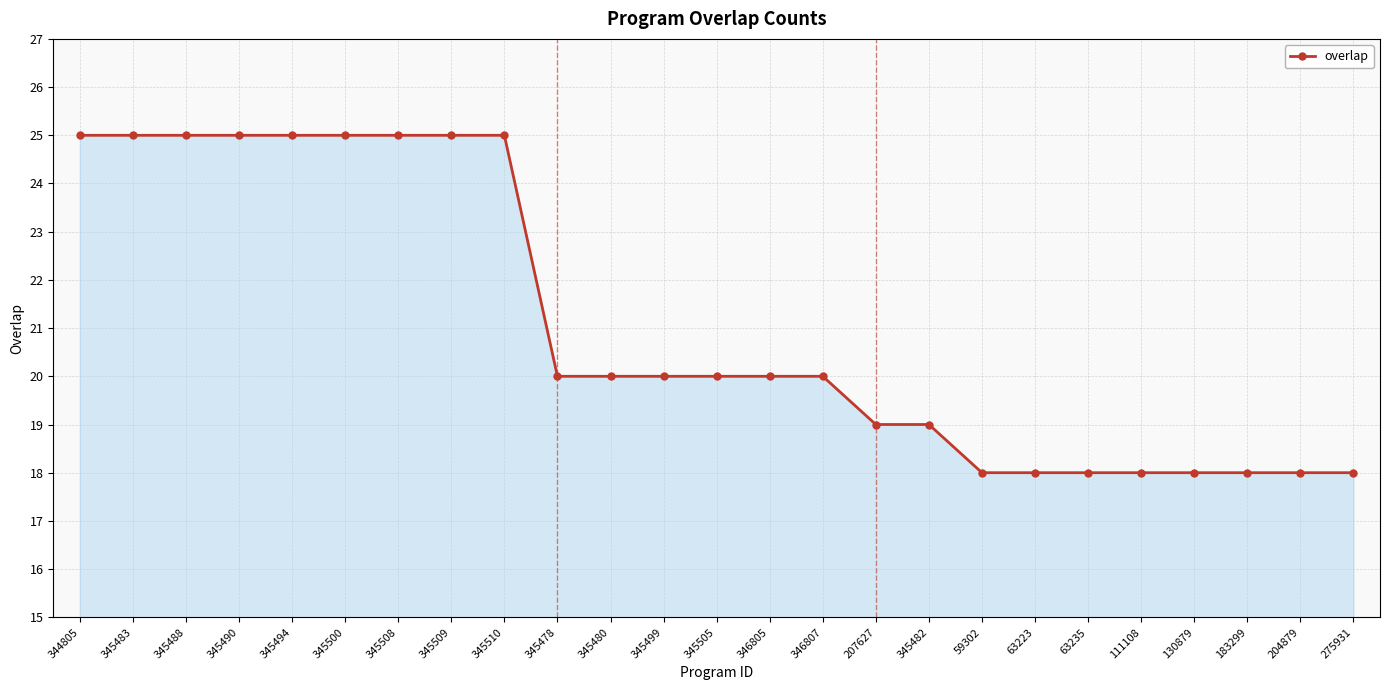

How many lines are shown in the chart?

1